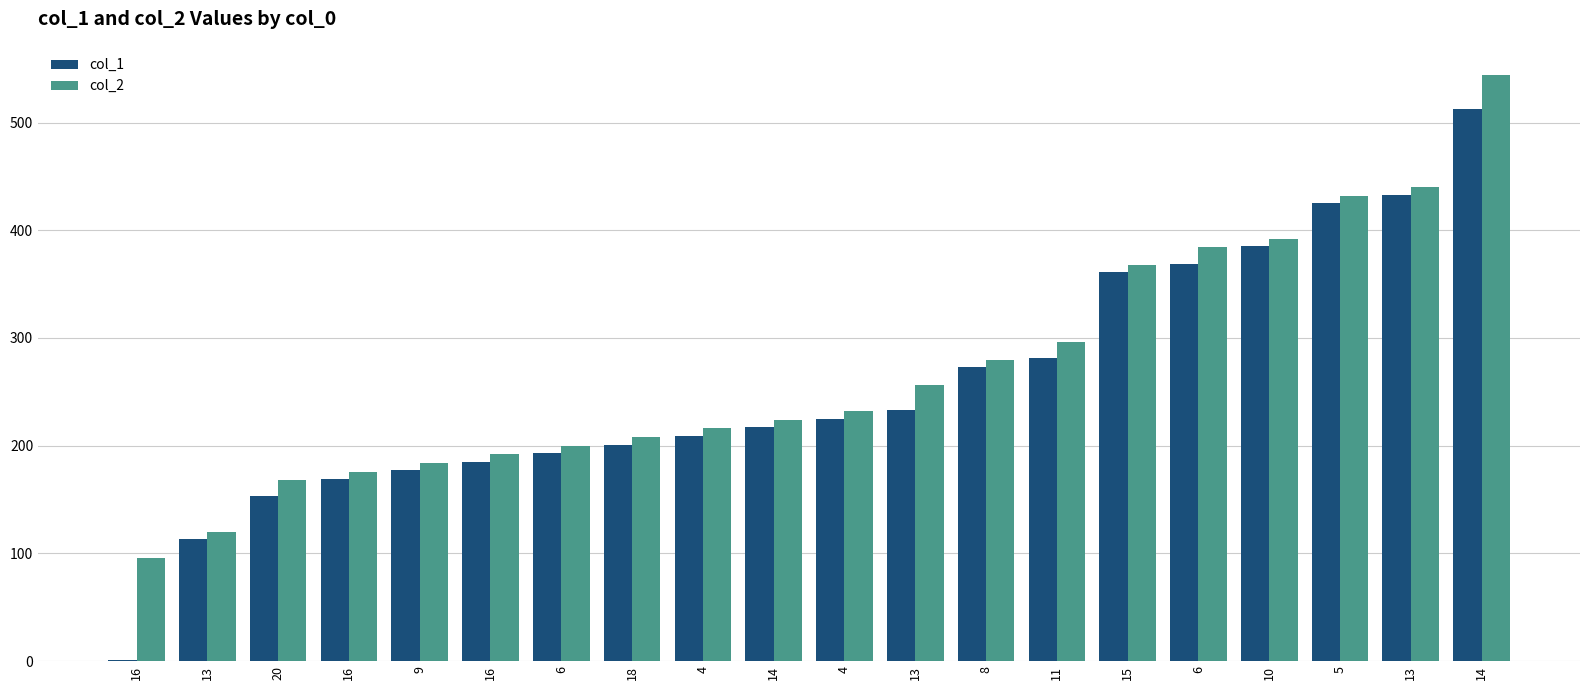

At how many categories does at least one series exceed 25?

20